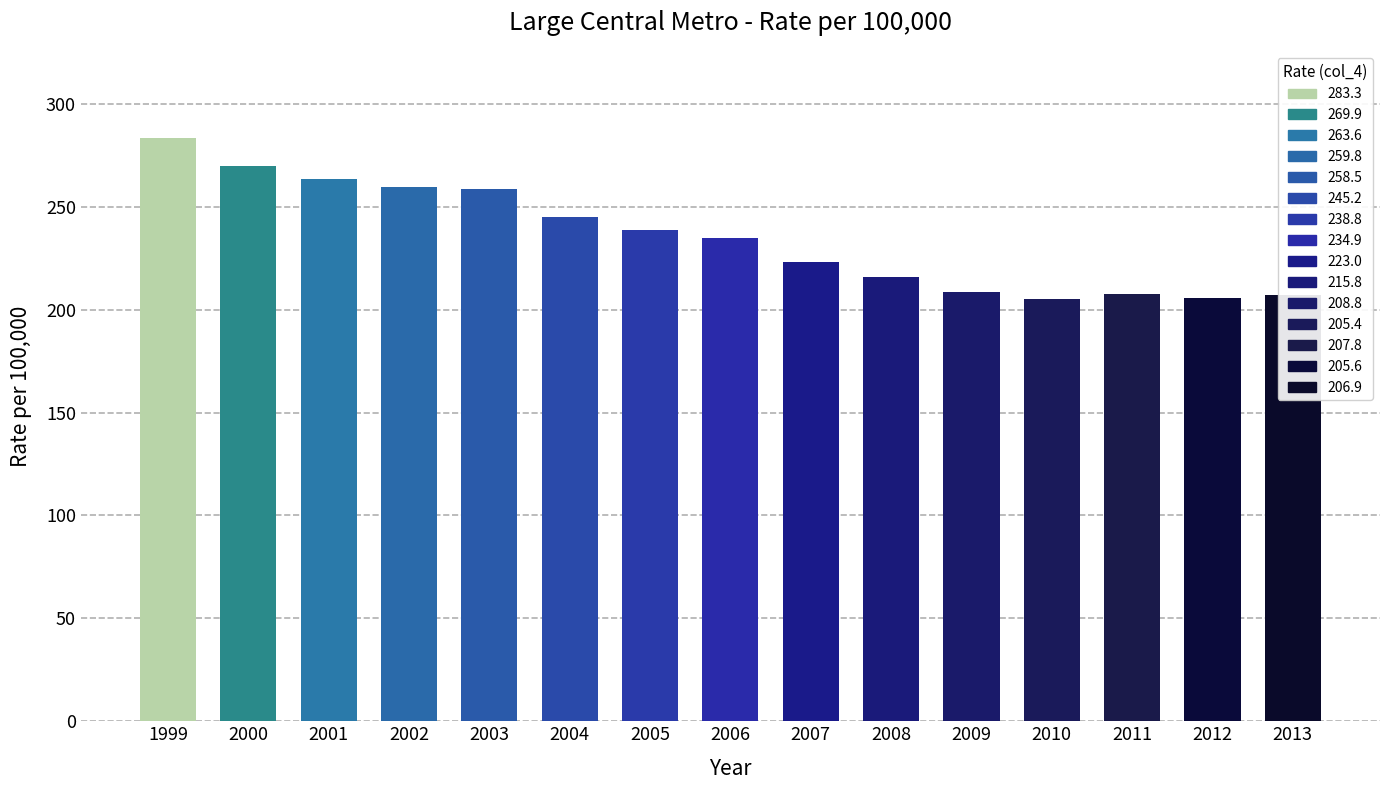

Reading left to right, list all the values displayed in this chart.

283.3	269.9	263.6	259.8	258.5	245.2	238.8	234.9	223.0	215.8	208.8	205.4	207.8	205.6	206.9